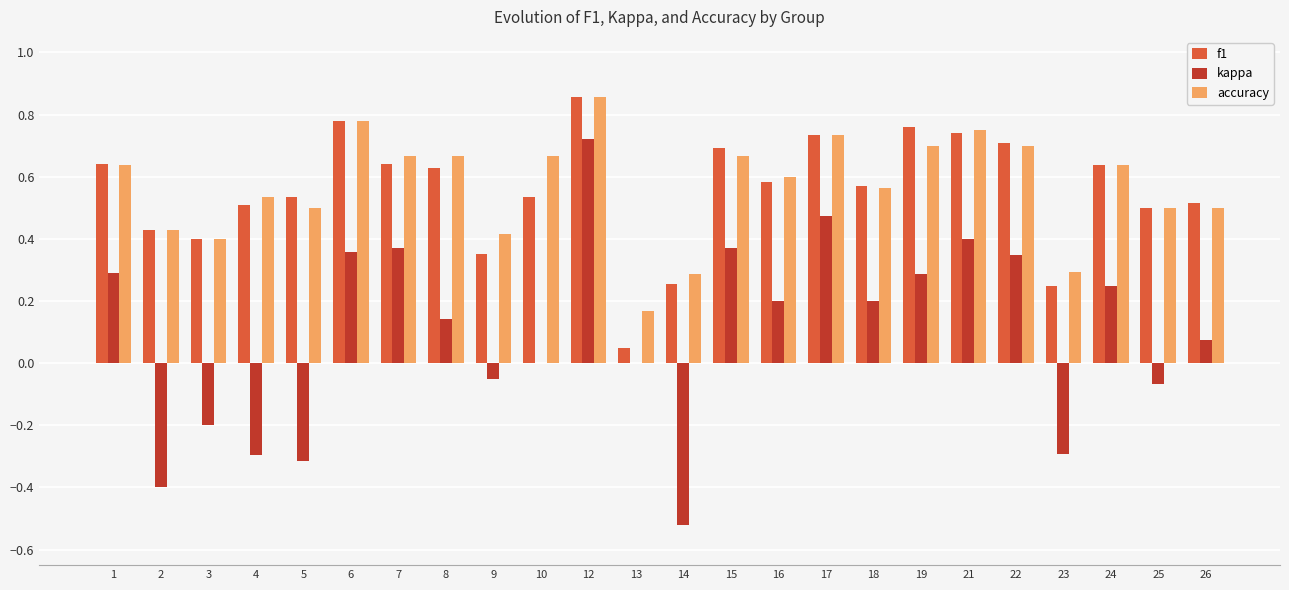

Where is f1 nearest to the value 0?

13